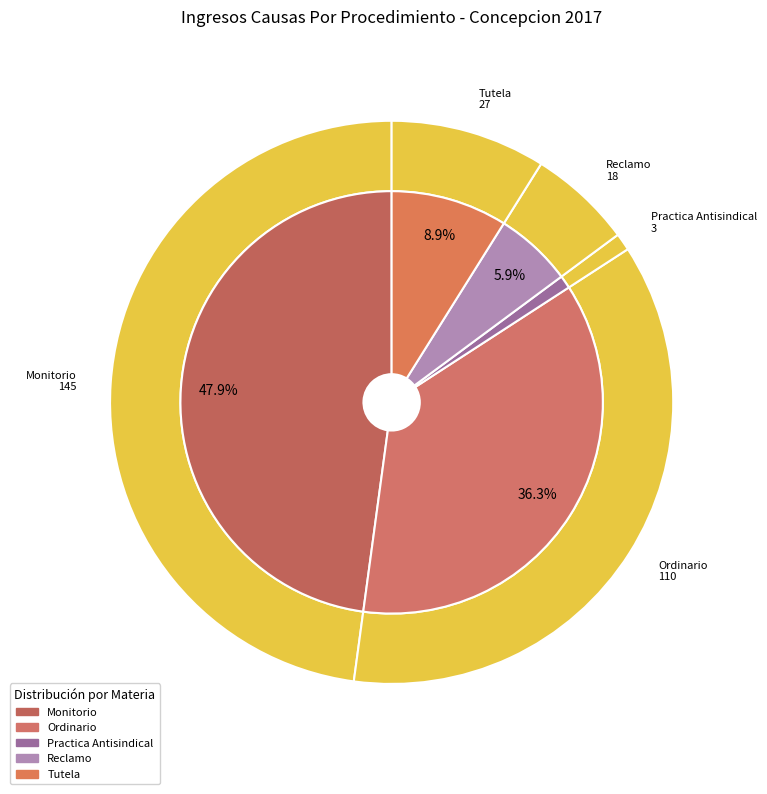

What percentage is the Tutela slice, to the nearest percent?

9%